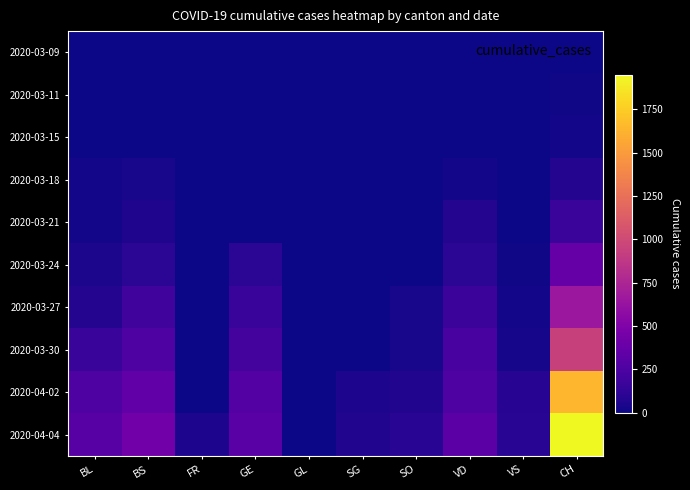

At which category is the sum across all series the highest?

CH